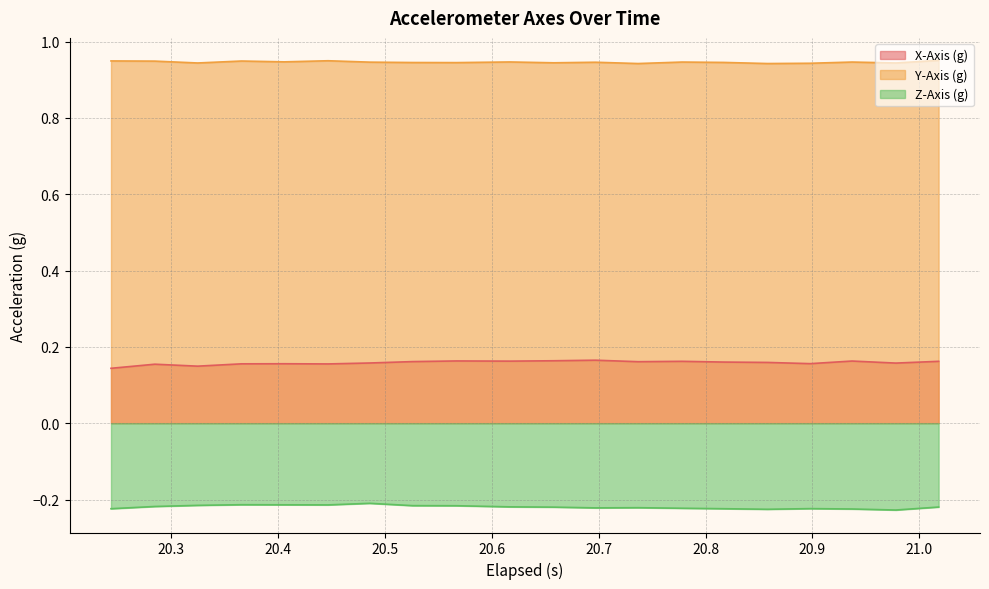

True or false: Y-Axis (g) and X-Axis (g) cross at least once.

False